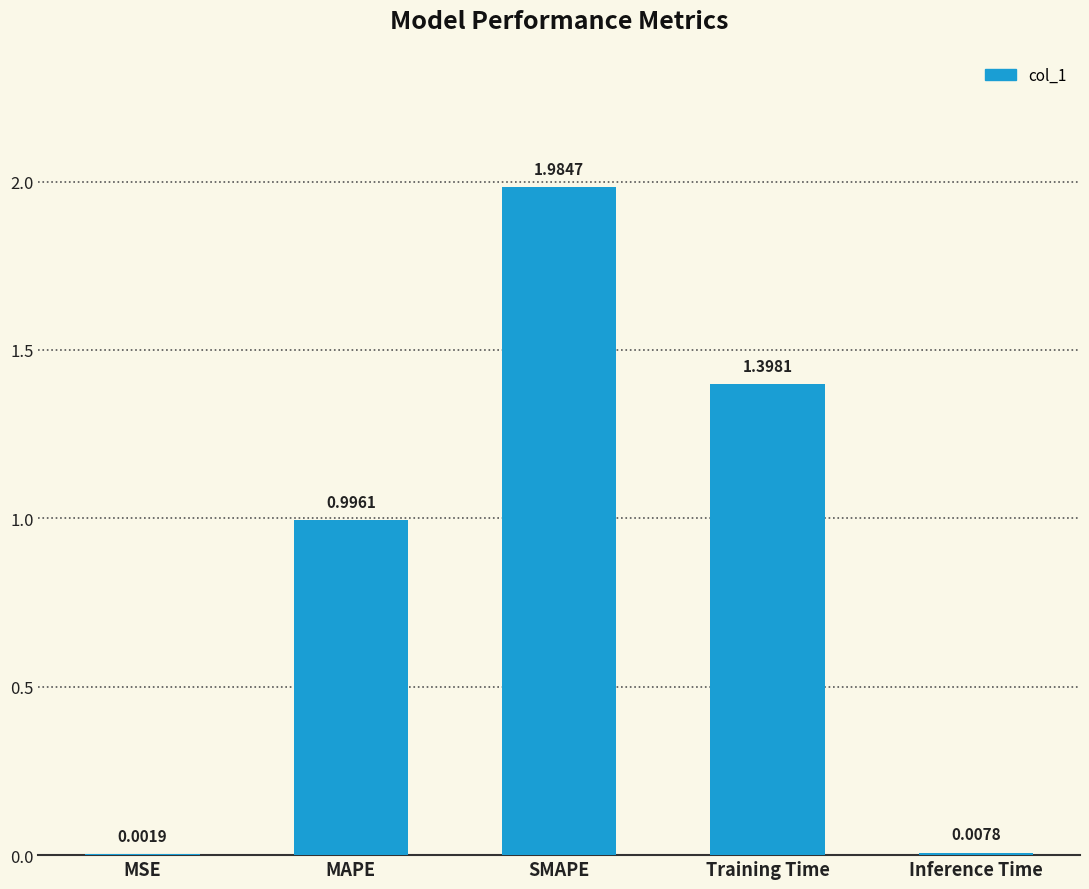

Where is the data nearest to the value 0?

MSE